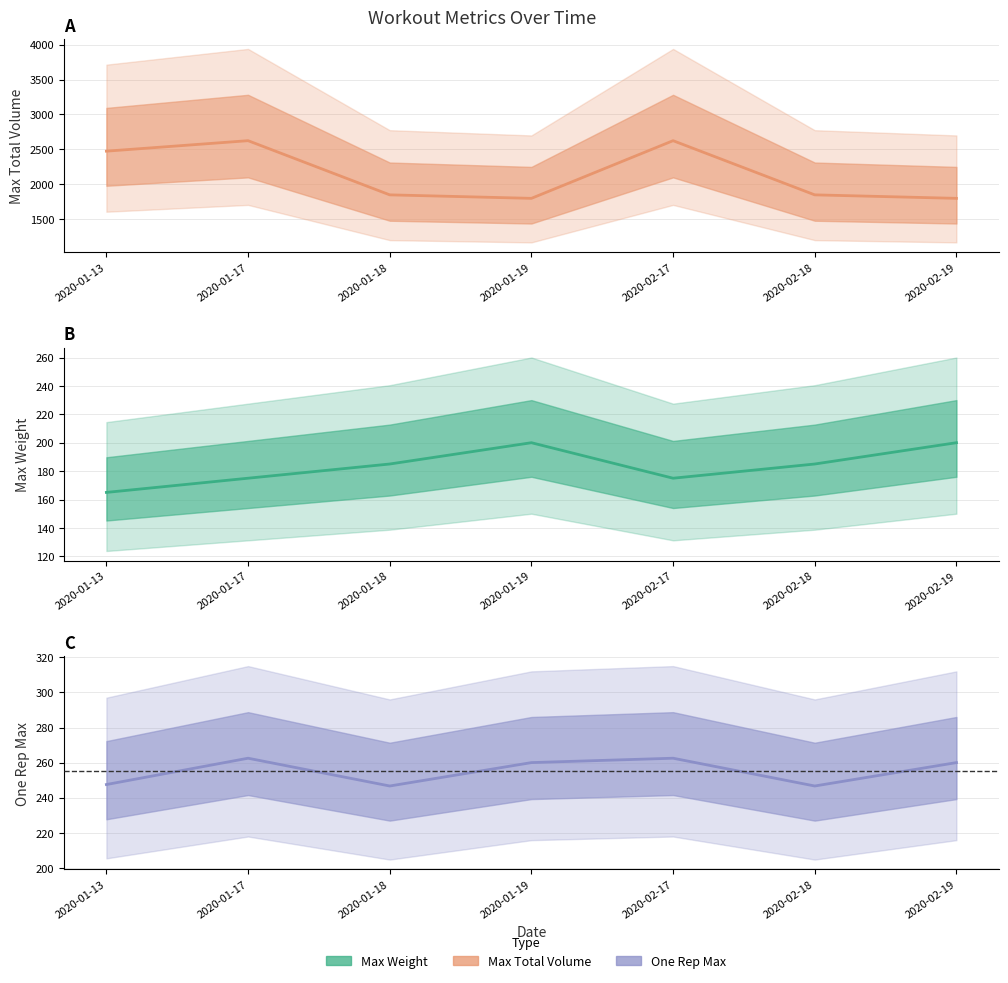

Reading left to right, extract all data points from this chart.

Max Total Volume: 2475.0	2625.0	1850.0	1800.0	2625.0	1850.0	1800.0
Max Weight: 165.0	175.0	185.0	200.0	175.0	185.0	200.0
One Rep Max: 247.5	262.5	246.7	260.0	262.5	246.7	260.0